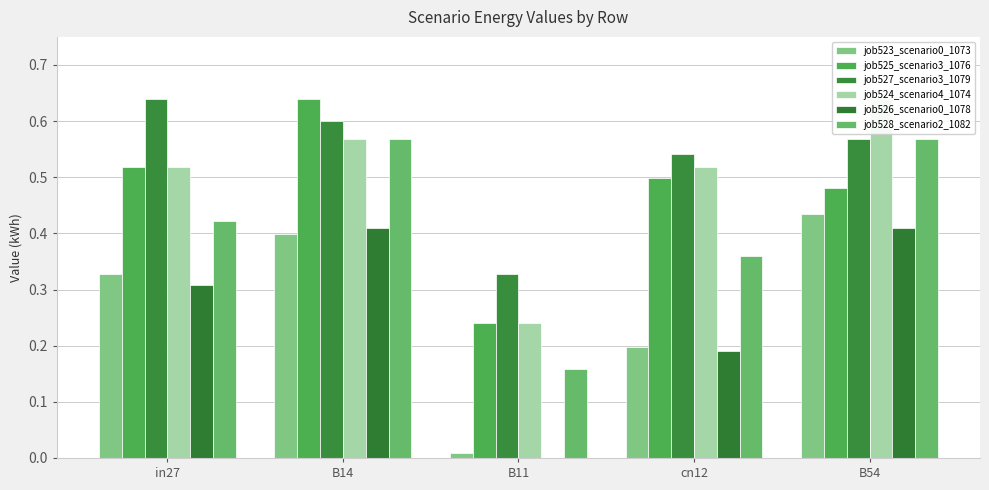

What is the sum of the job524_scenario4_1074 values at cn12 and B54?

1.2